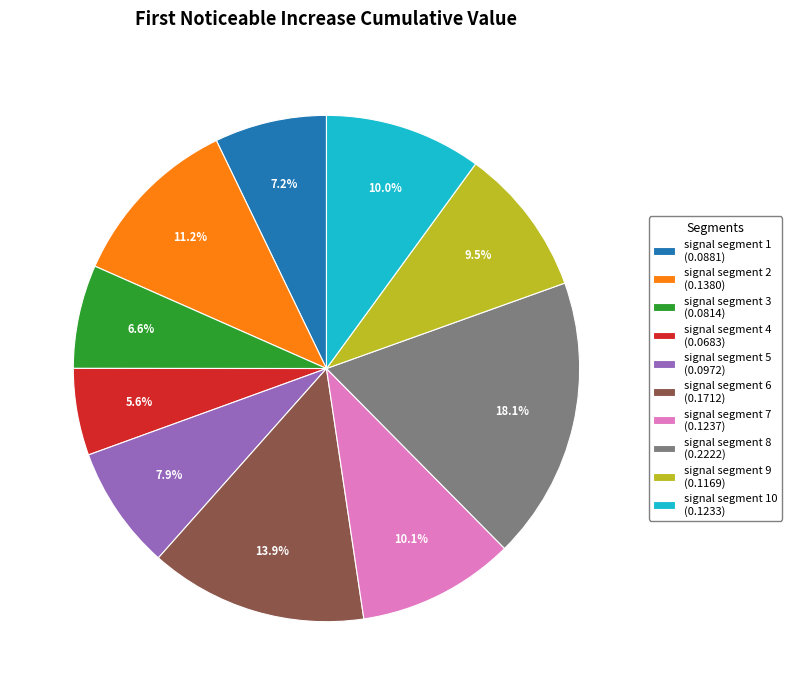

Which category has the biggest portion of the pie?

signal segment 8 (0.2222)